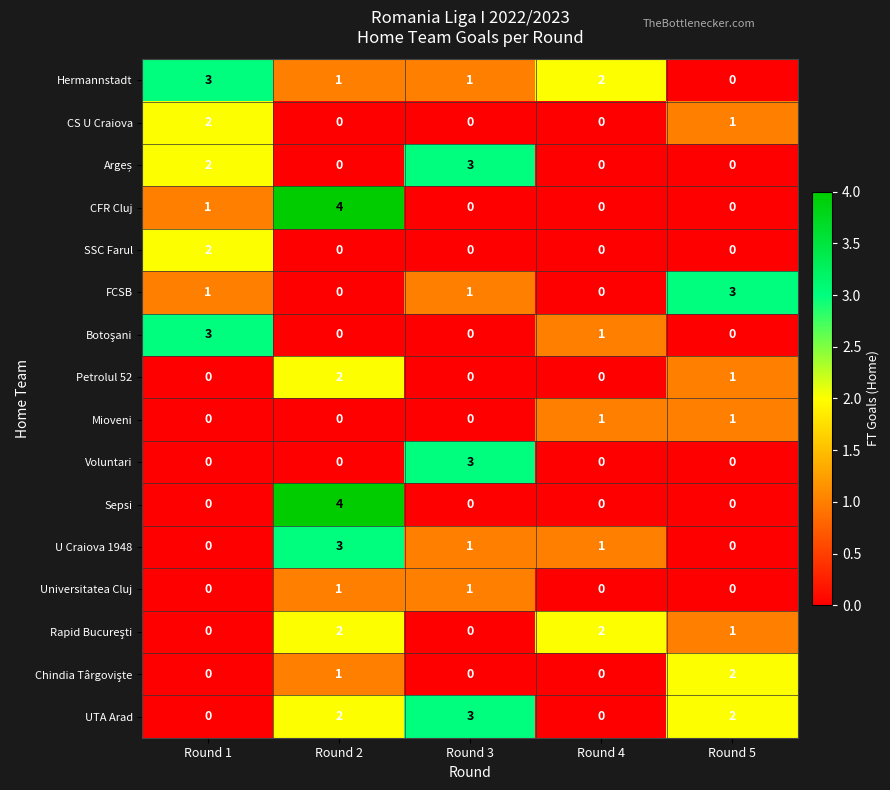

The Hermannstadt series shows 5 at Round 1. True or false?

False